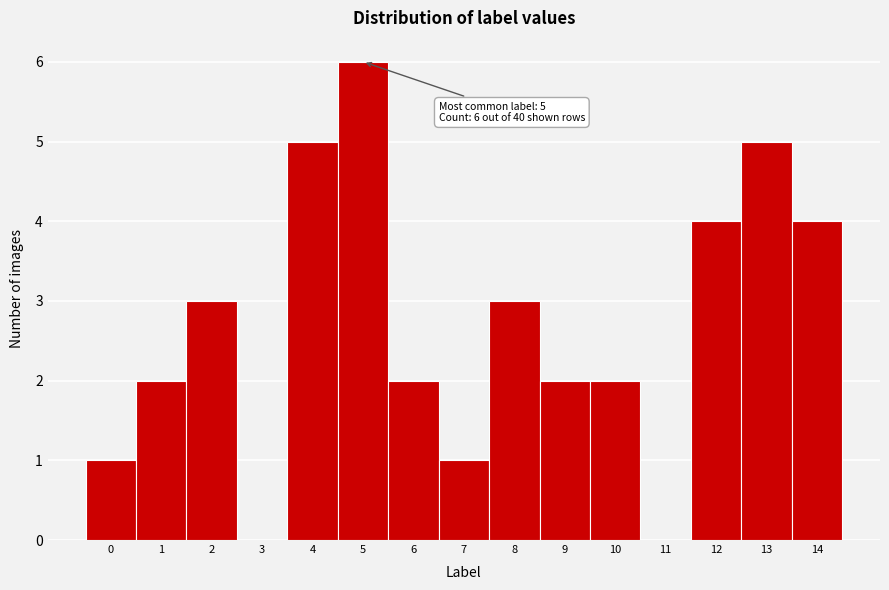

Which range on the x-axis has the tallest bar?

4.5 to 5.5